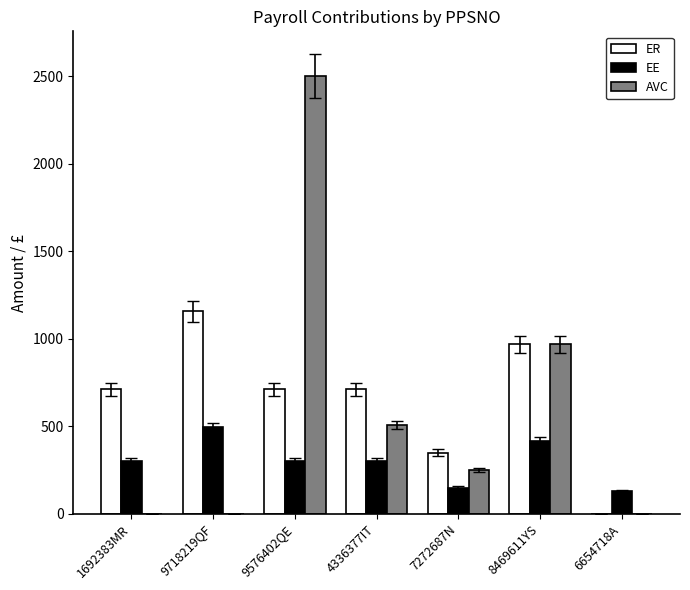

True or false: AVC has a value of 250.0 at 7272687N.

True